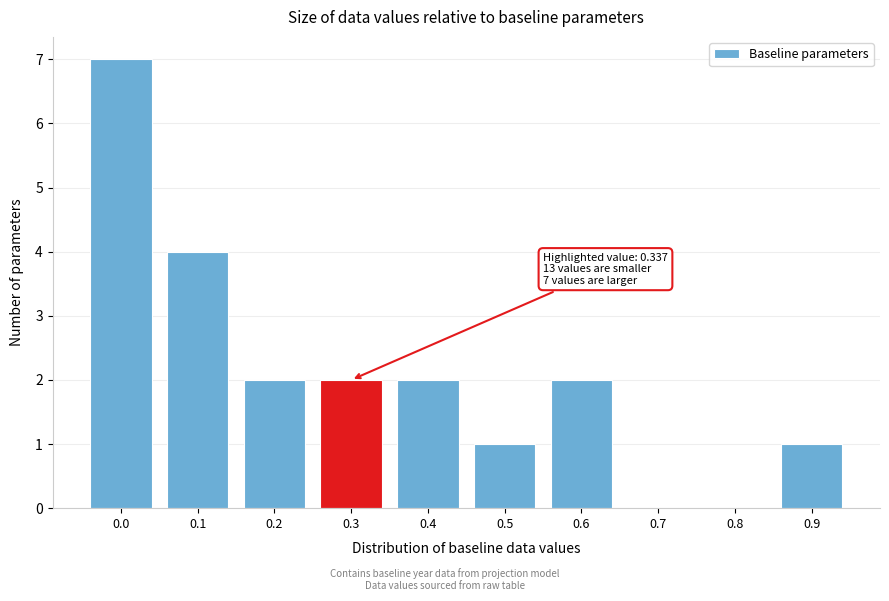

Reading left to right, extract all data points from this chart.

0.0=7	0.1=4	0.2=2	0.3=2	0.4=2	0.5=1	0.6=2	0.7=0	0.8=0	0.9=1